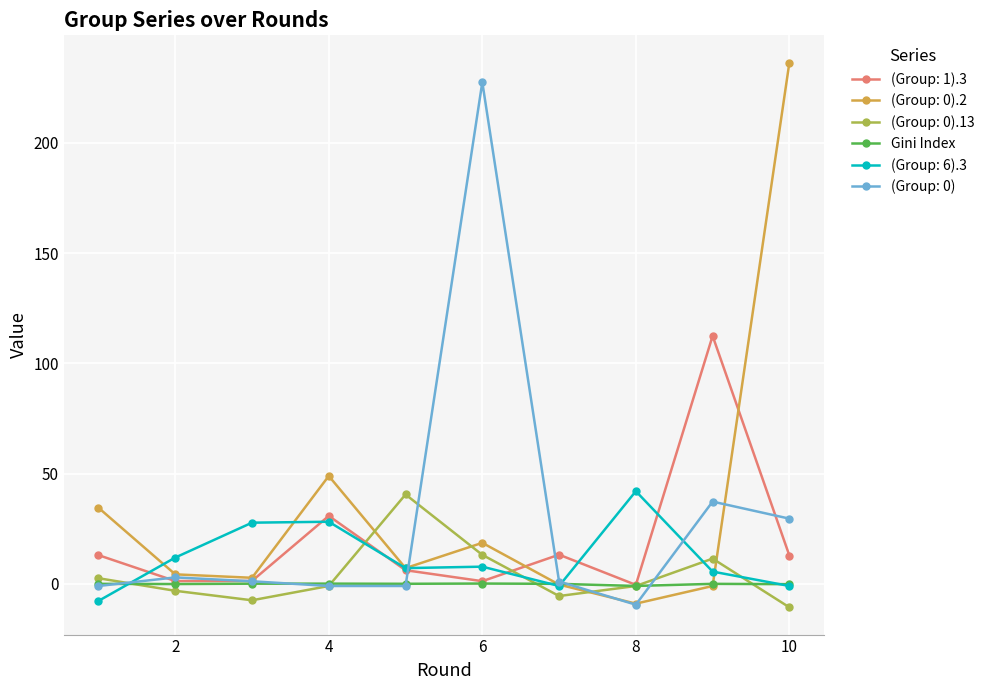

What is the value of the (Group: 0).2 point at the 1st from the left?

34.5